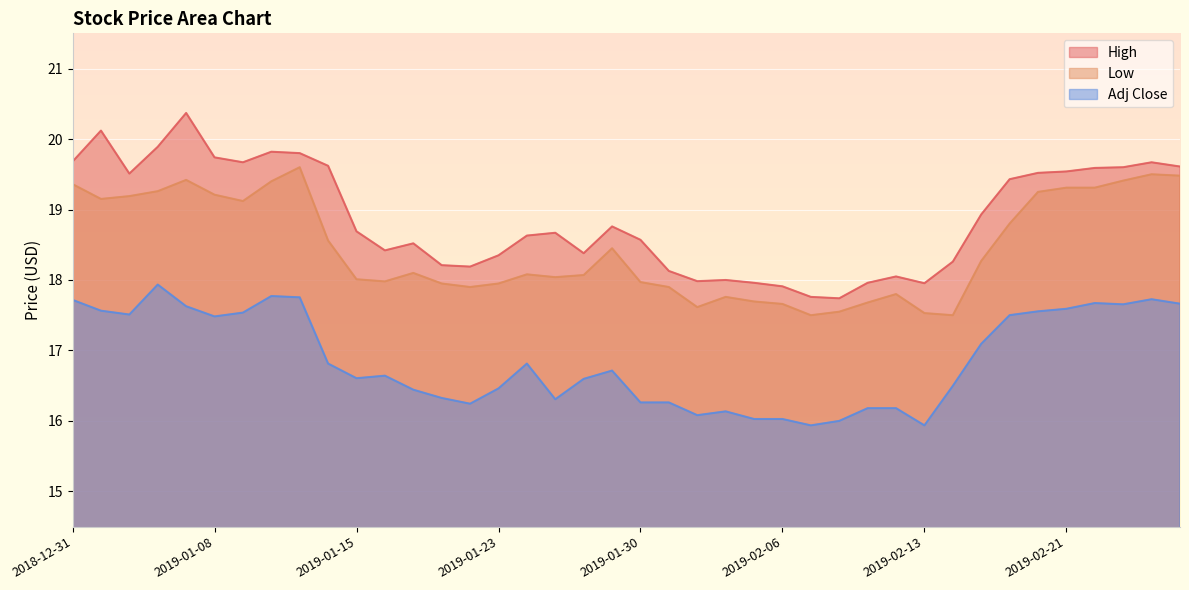

Between 2019-02-13 and 2019-02-11, which is larger?

2019-02-11